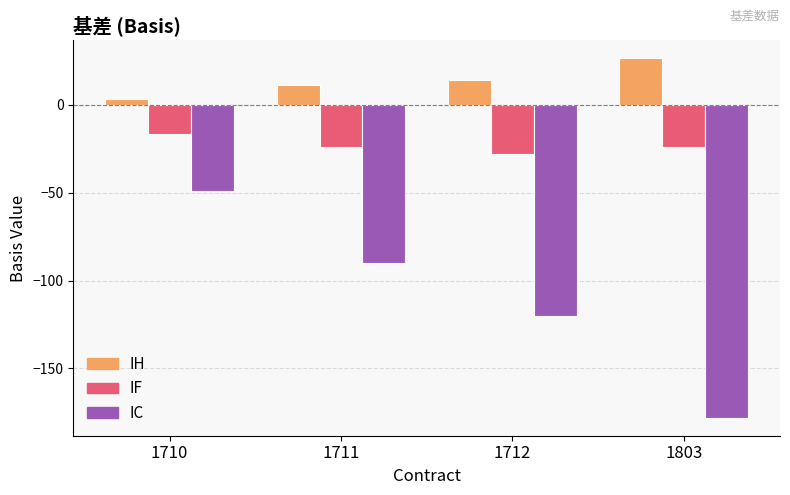

What is the value of the IF bar at the 1st from the left?

-16.4